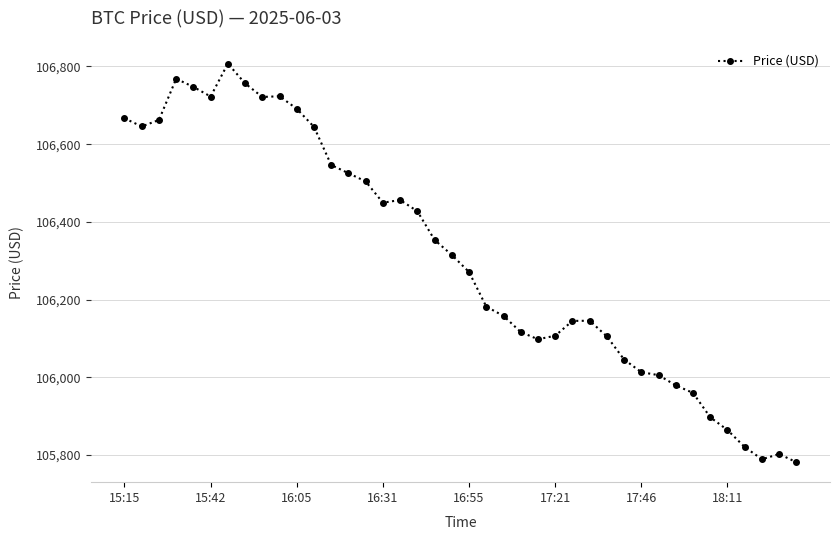

What is the greatest value displayed?

106807.4